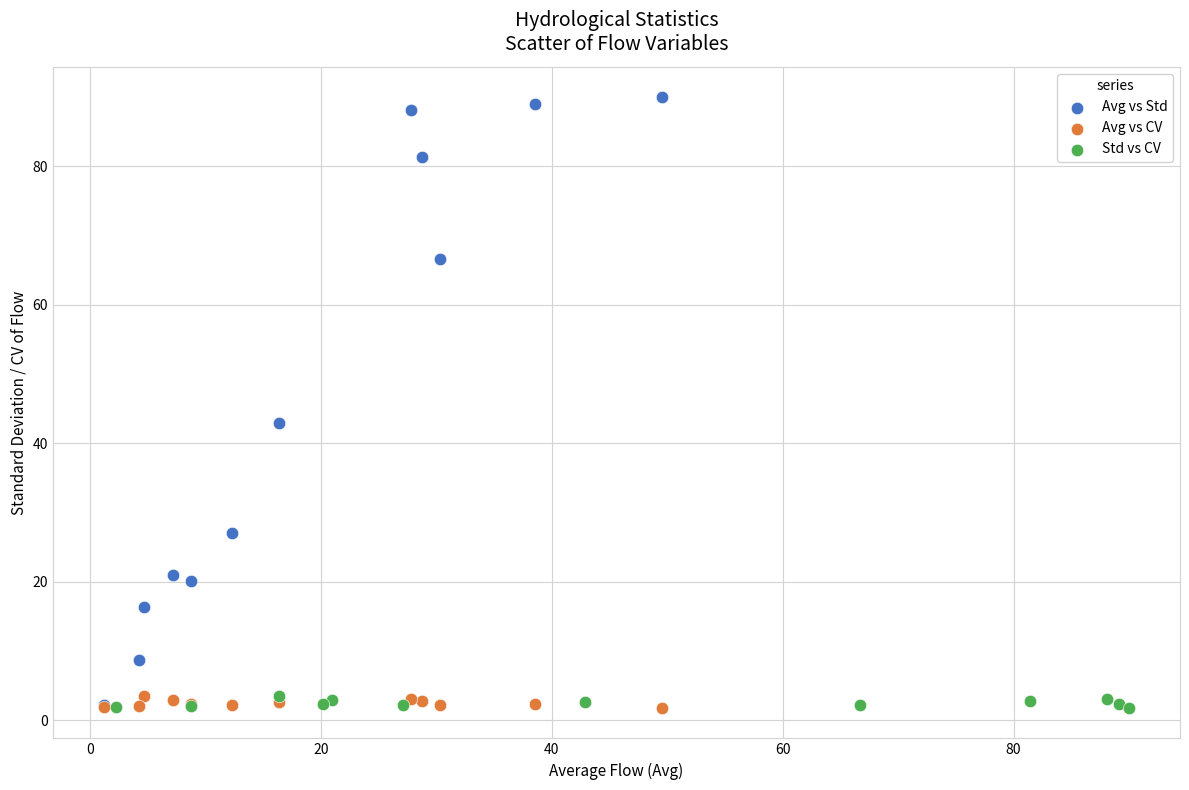

Which series contains the highest Y value?

Avg vs Std